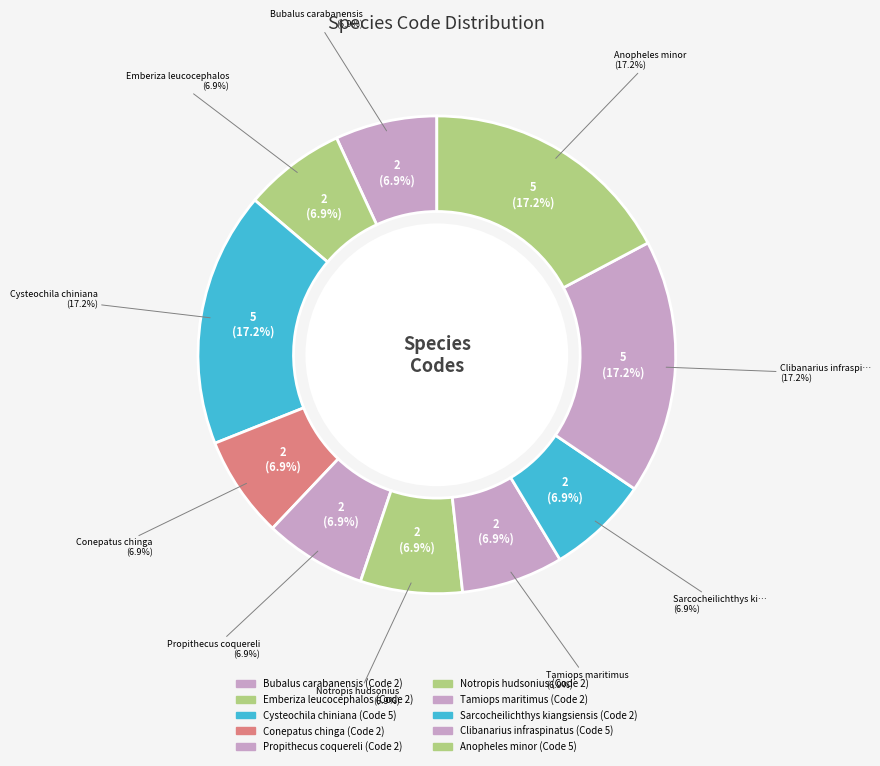

Approximately how many times larger is the value at Anopheles minor compared to Emberiza leucocephalos?

2.5